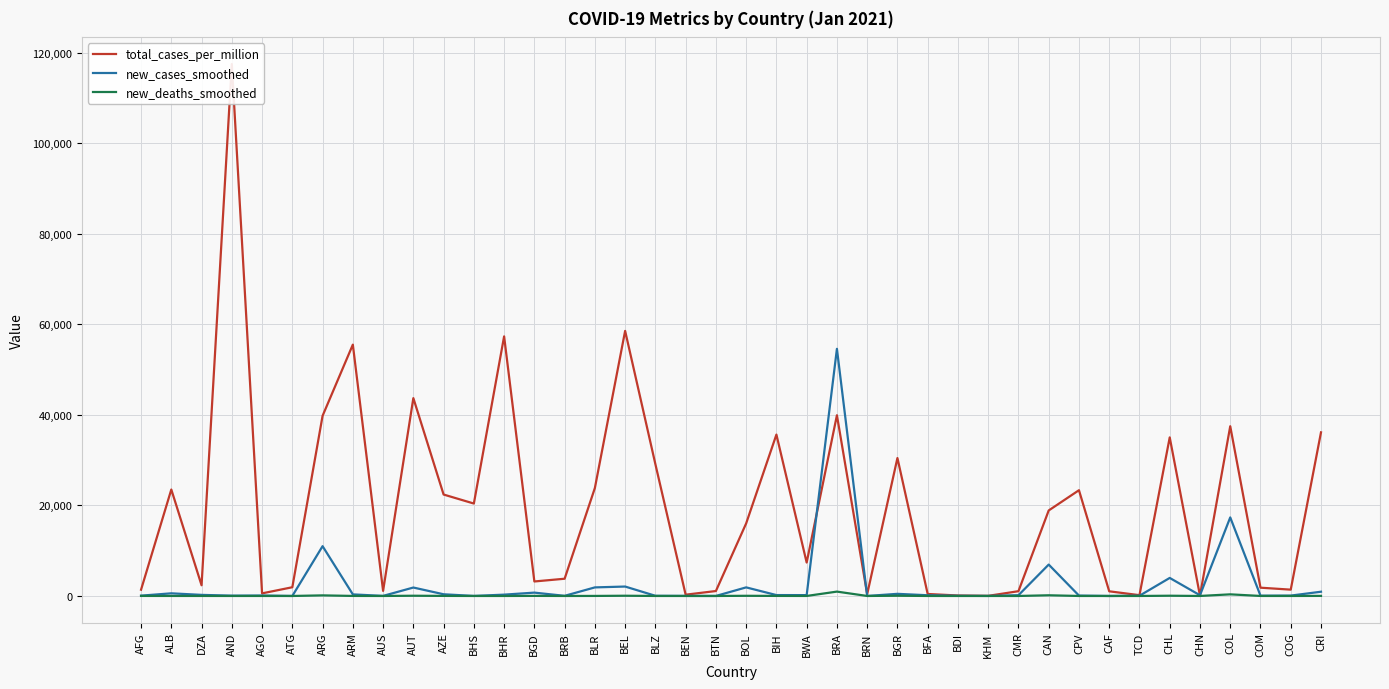

How many lines are shown in the chart?

3